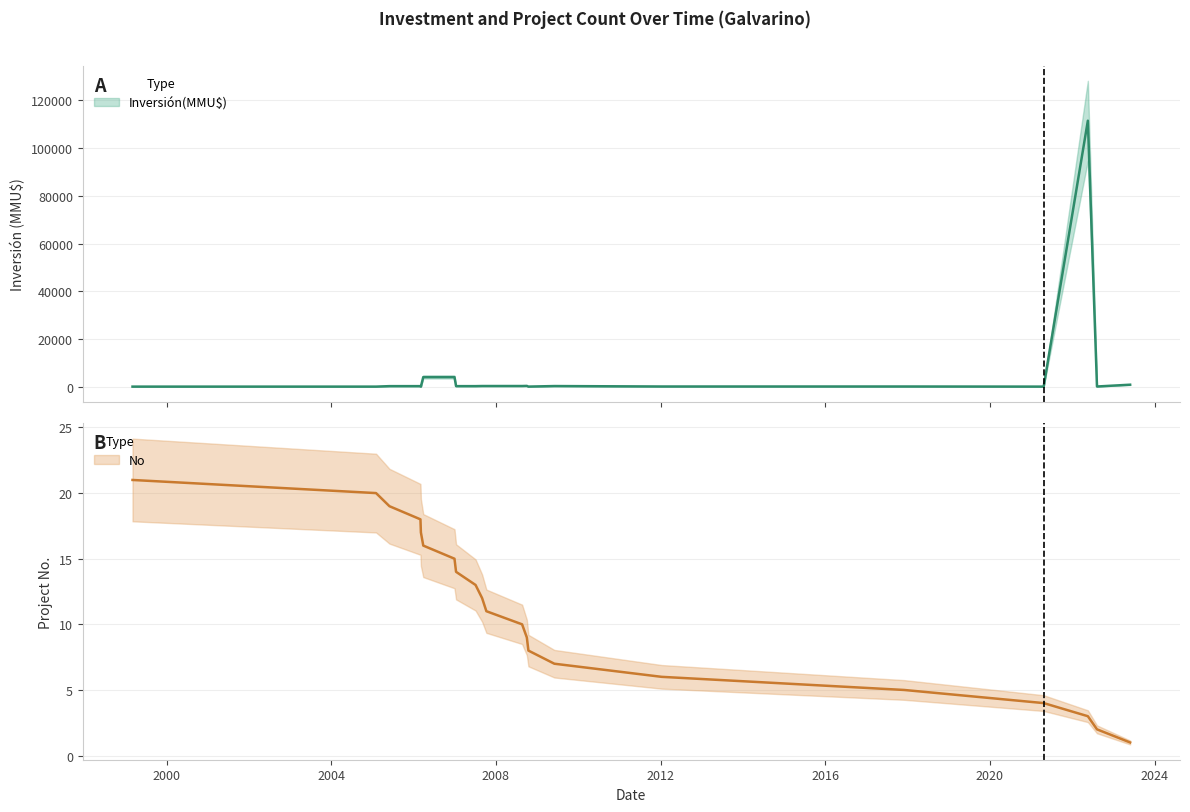

What is the spread (max minus min) of values at 19/05/2022?

111485